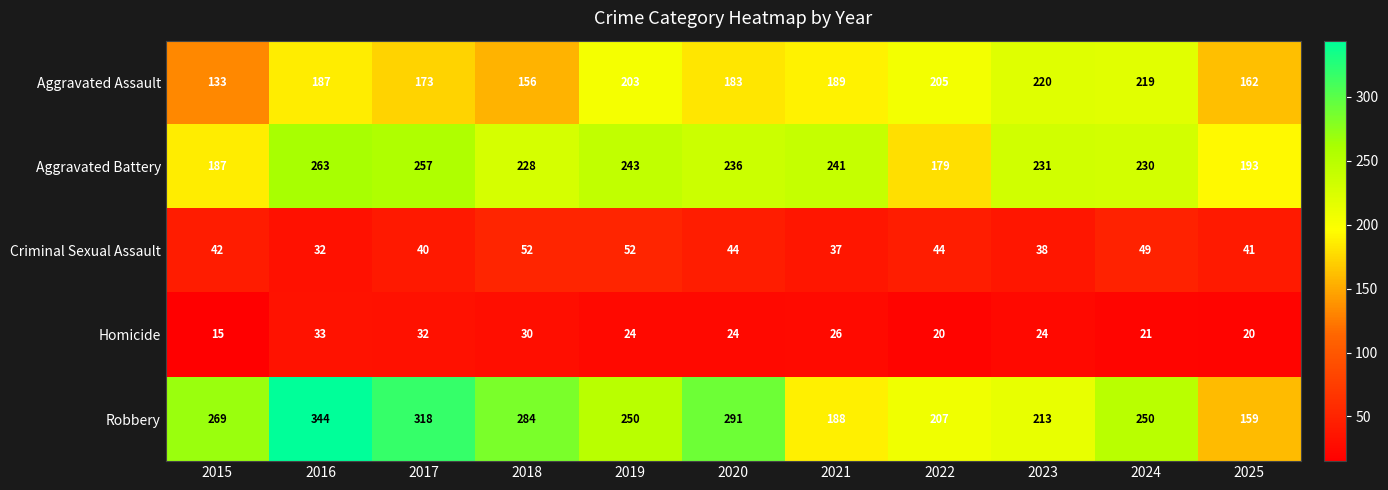

At how many categories does at least one series exceed 229?

9